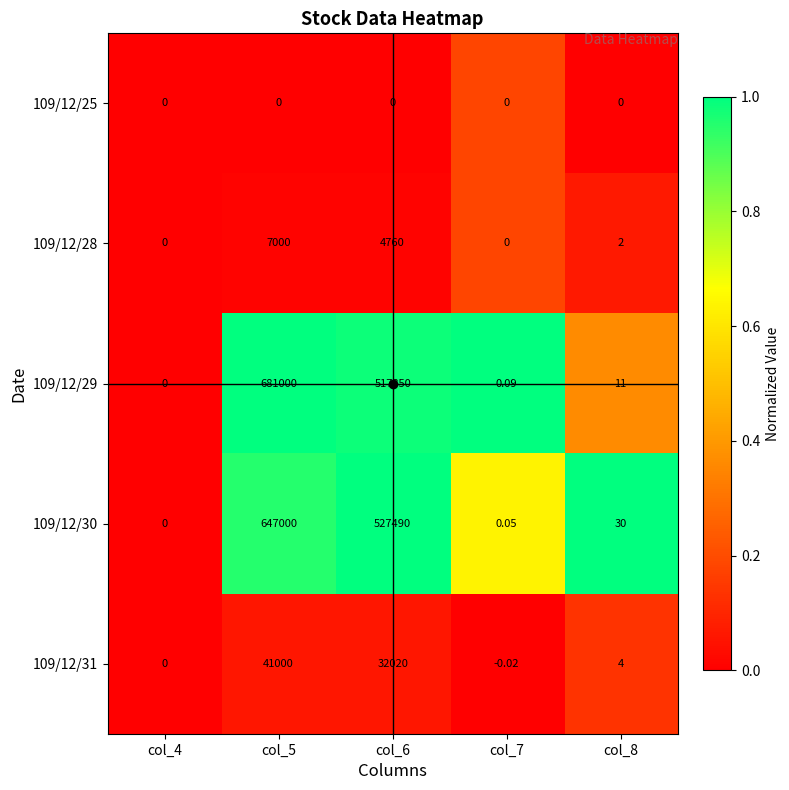

Is the value of 109/12/30 at col_7 greater than the value of 109/12/31 at col_6?

No